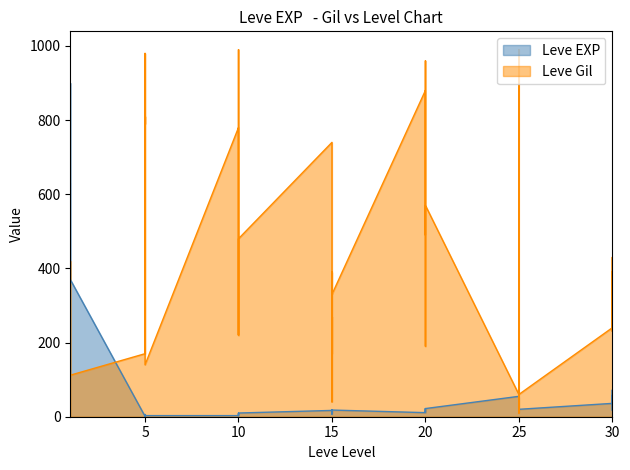

What is the difference between the second highest and minimum values in the Leve EXP series?

629